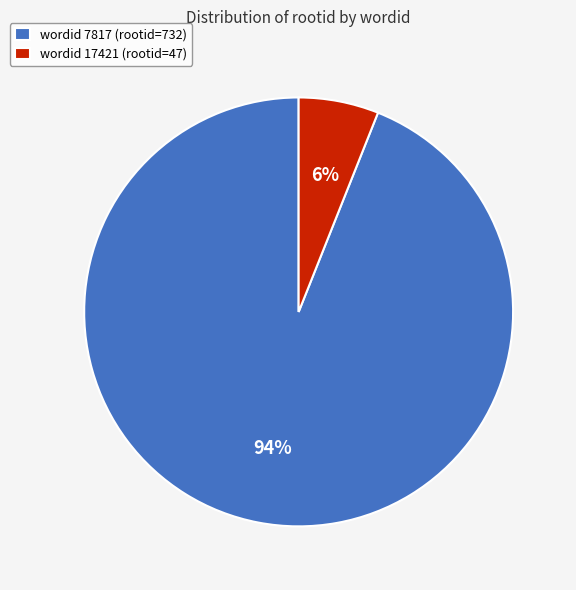

Do wordid 17421 (rootid=47) and wordid 7817 (rootid=732) together represent more than half of the pie?

Yes